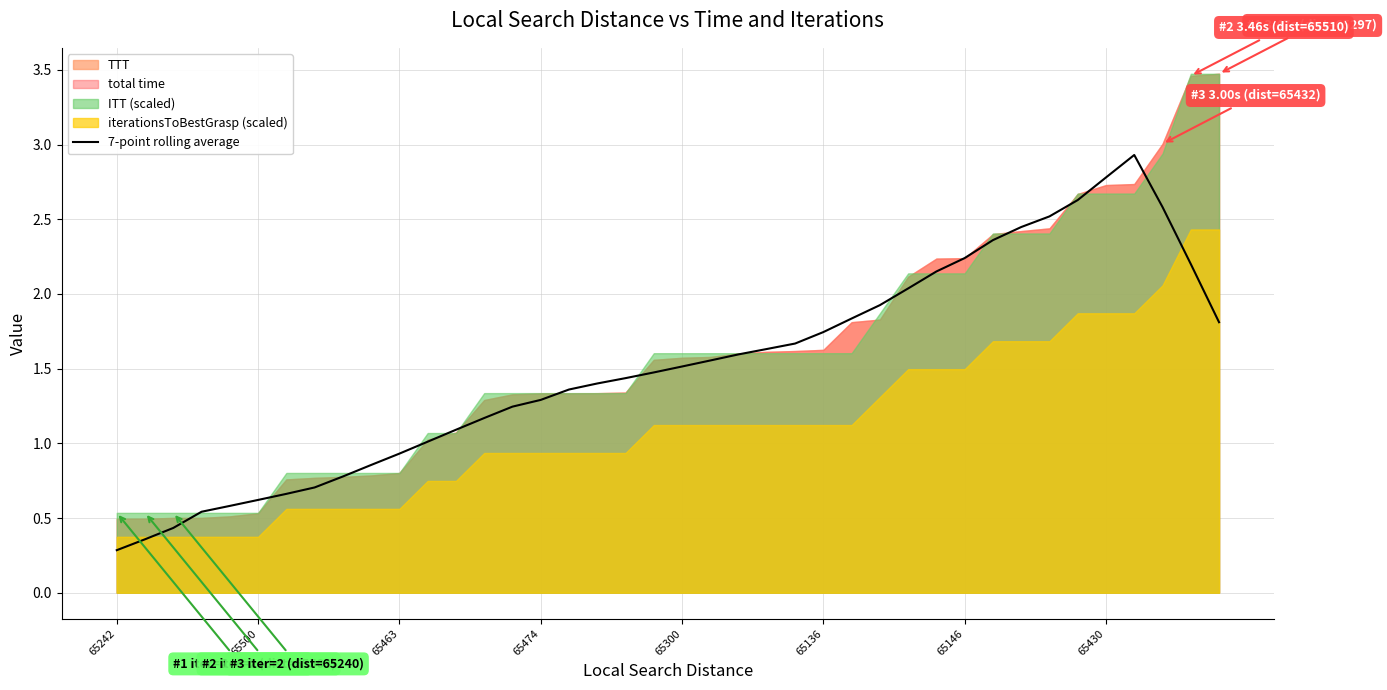

The 7-point rolling average series shows 1.5 at 65300. True or false?

True